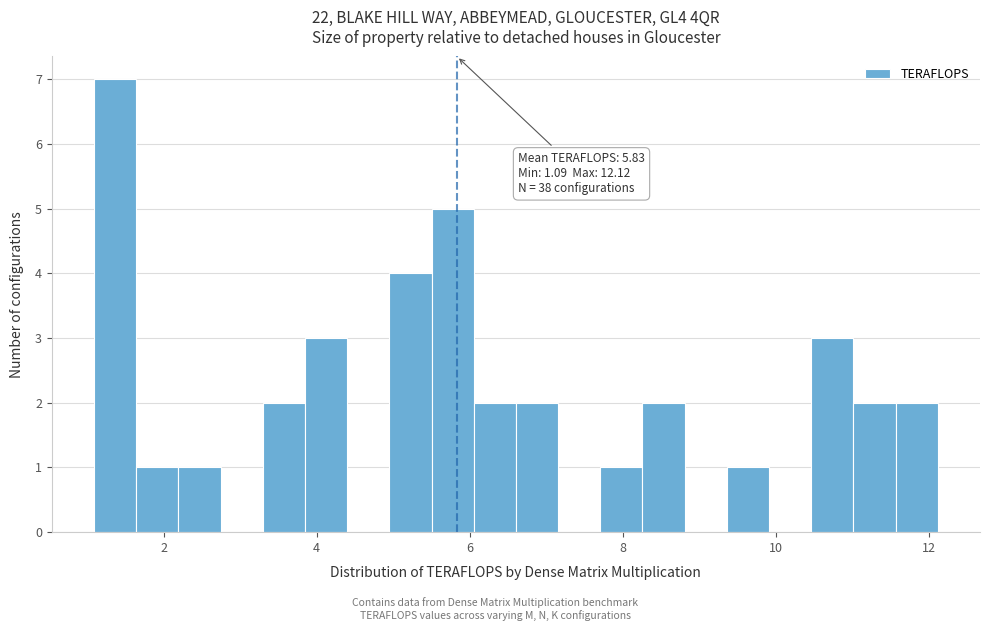

Around what value on the x-axis is the tallest bar? Give the approximate position of its centre, as read against the axis.

1.4